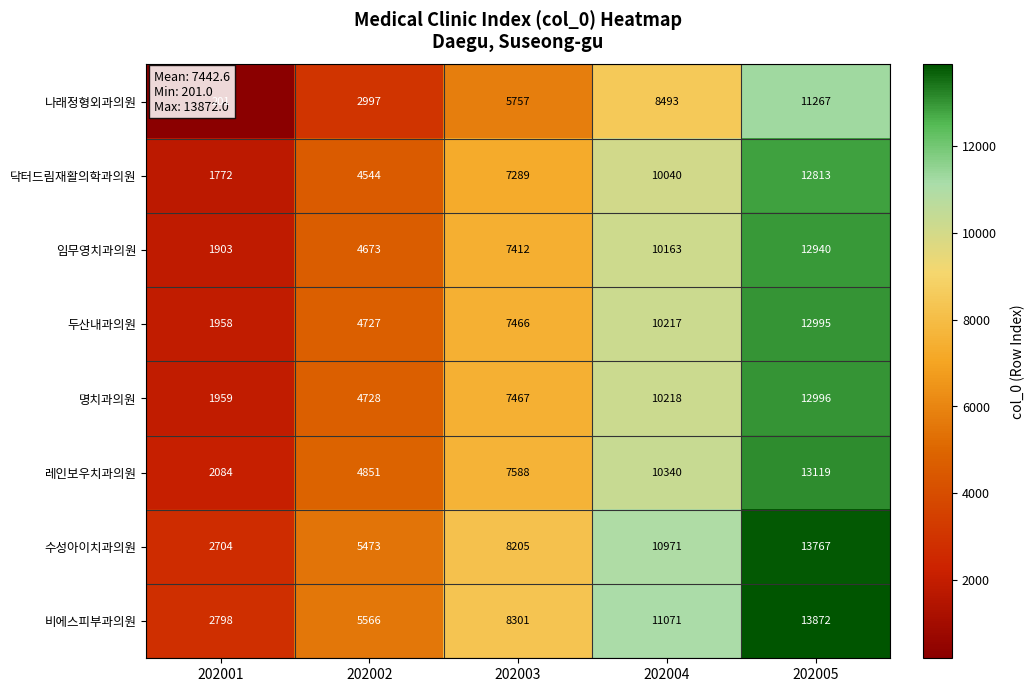

Is it true that 비에스피부과의원 equals 7951 at 202002?

False